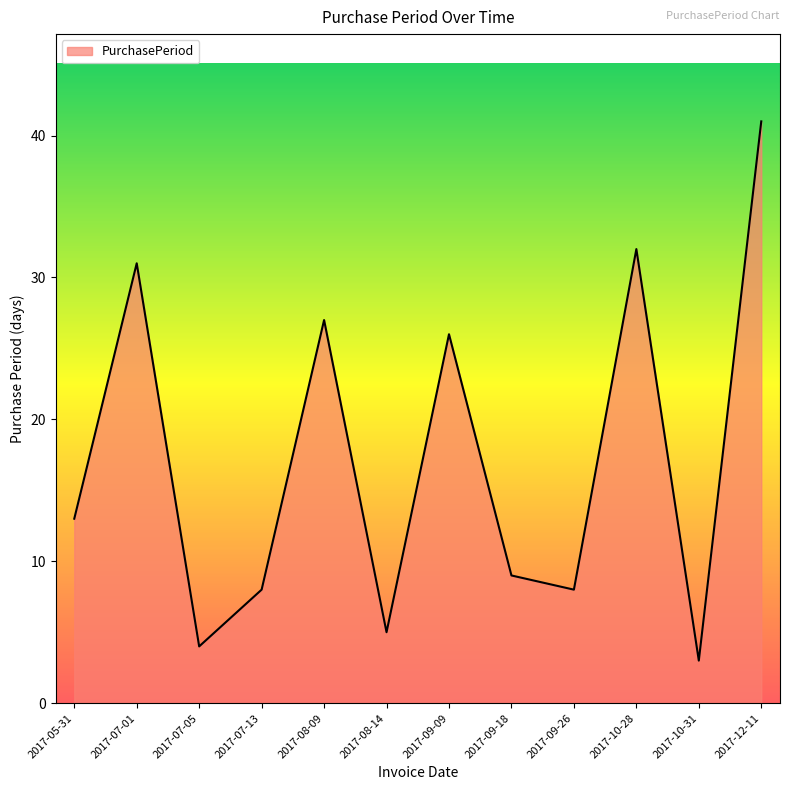

The chart shows a value of 3 at 2017-10-31. True or false?

True